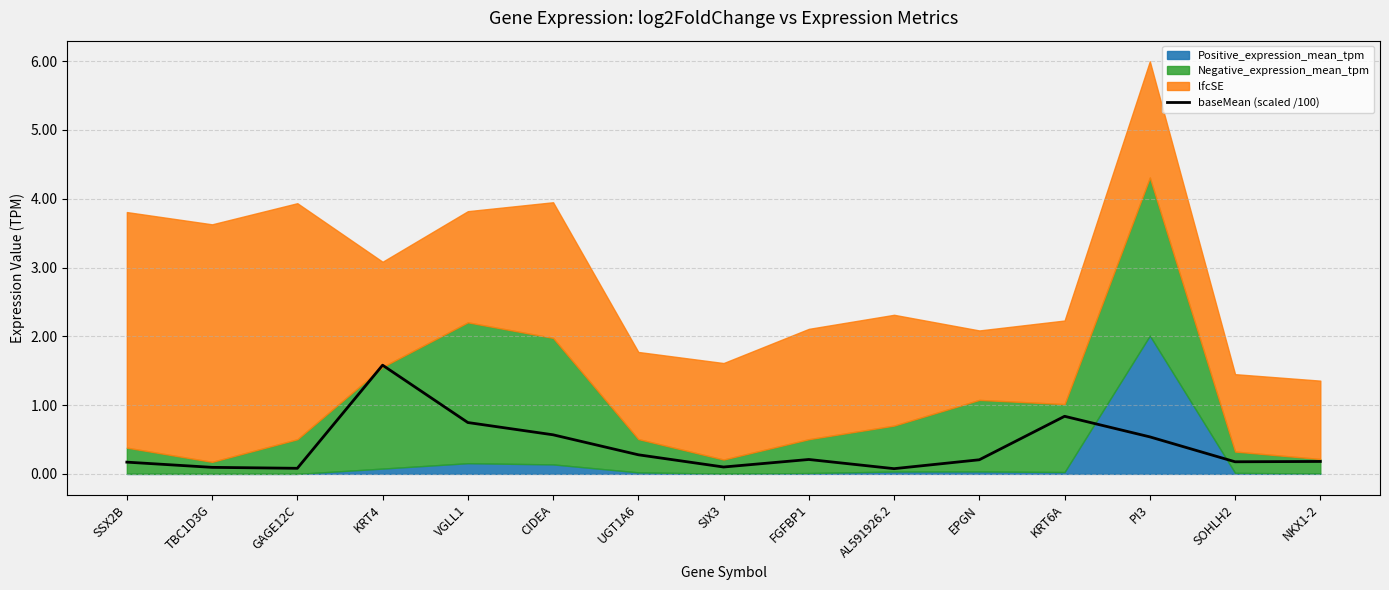

Reading right to left, list all the values displayed in this chart.

0.2	0.2	0.5	0.8	0.2	0.1	0.2	0.1	0.3	0.6	0.7	1.6	0.1	0.1	0.2